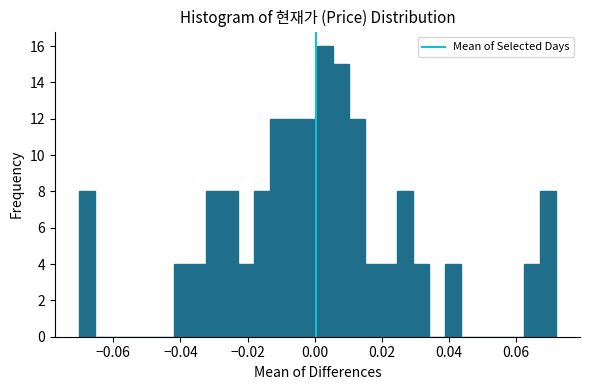

Around what value on the x-axis is the tallest bar? Give the approximate position of its centre, as read against the axis.

0.004